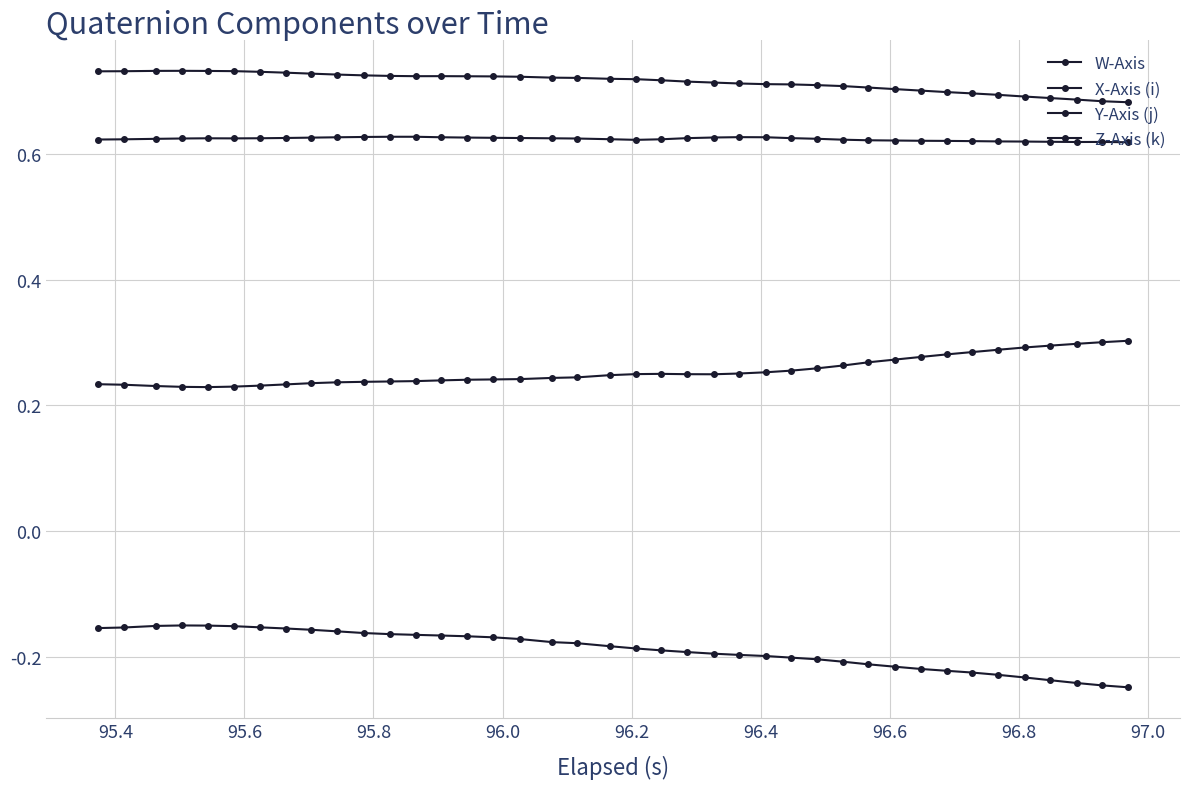

How many lines are shown in the chart?

4